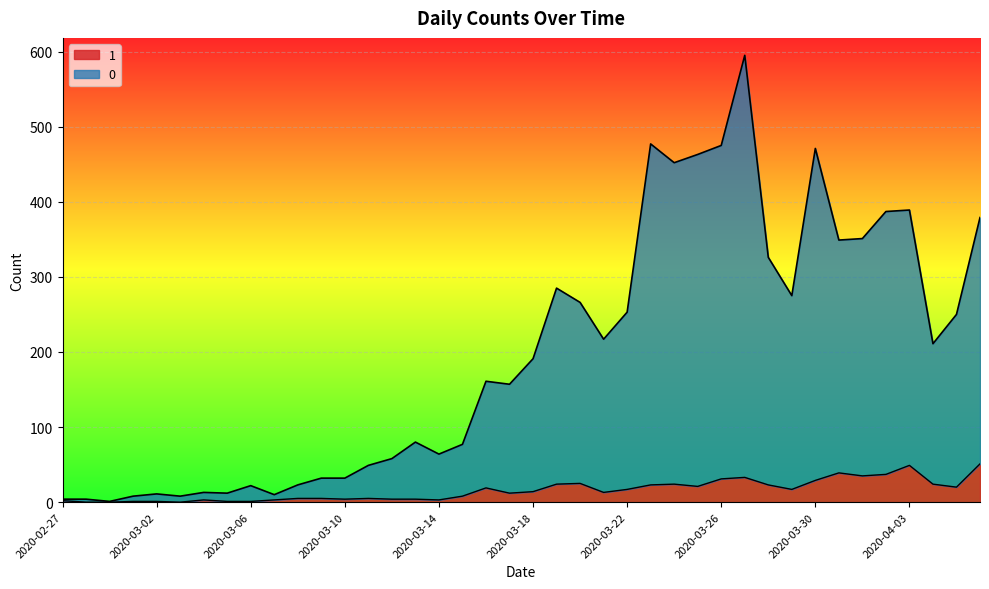

True or false: 0 has more than 2 interior local peaks.

True